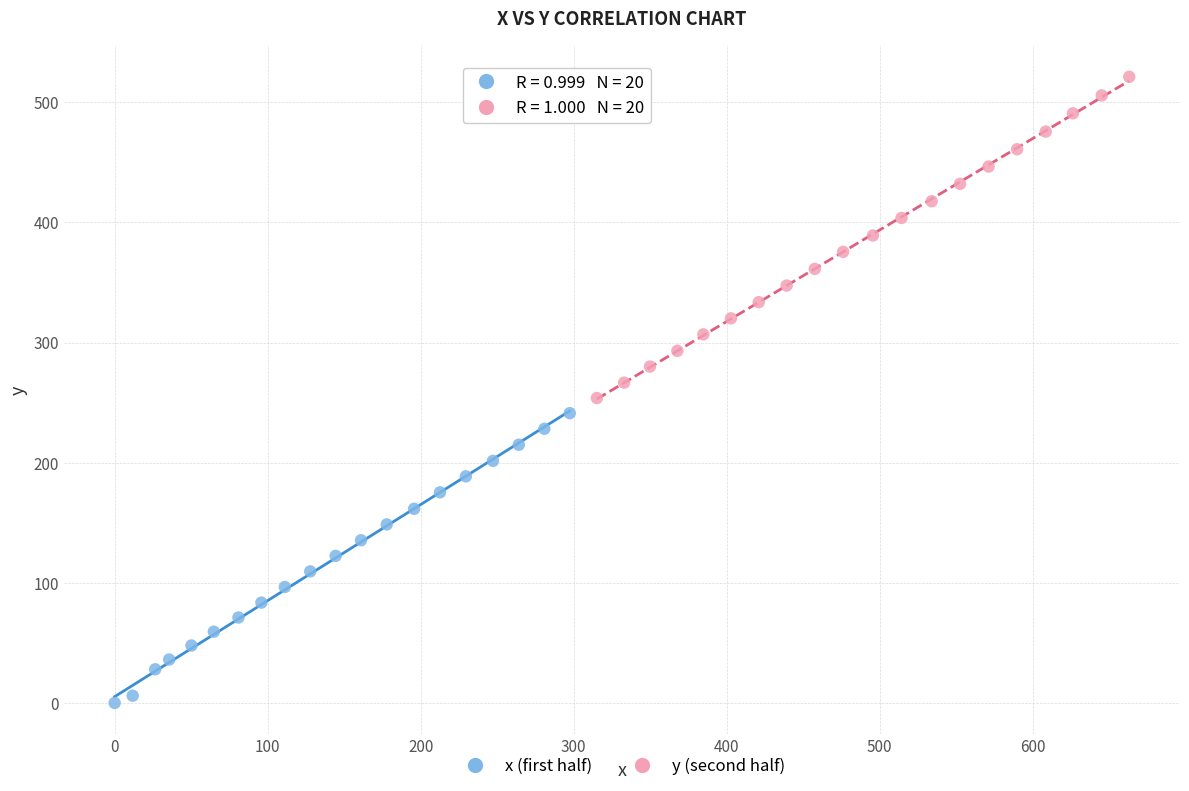

Which series contains the highest Y value?

y (second half)